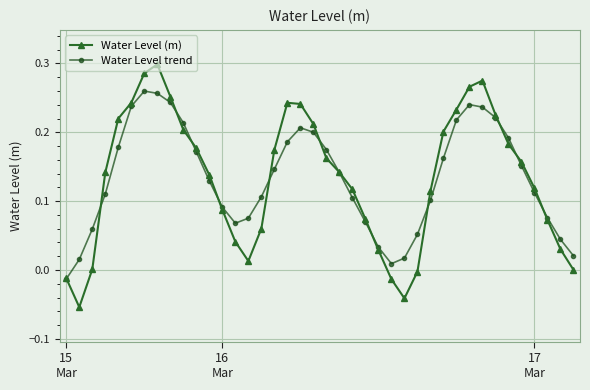

How many interior local peaks does the Water Level (m) series have?

3